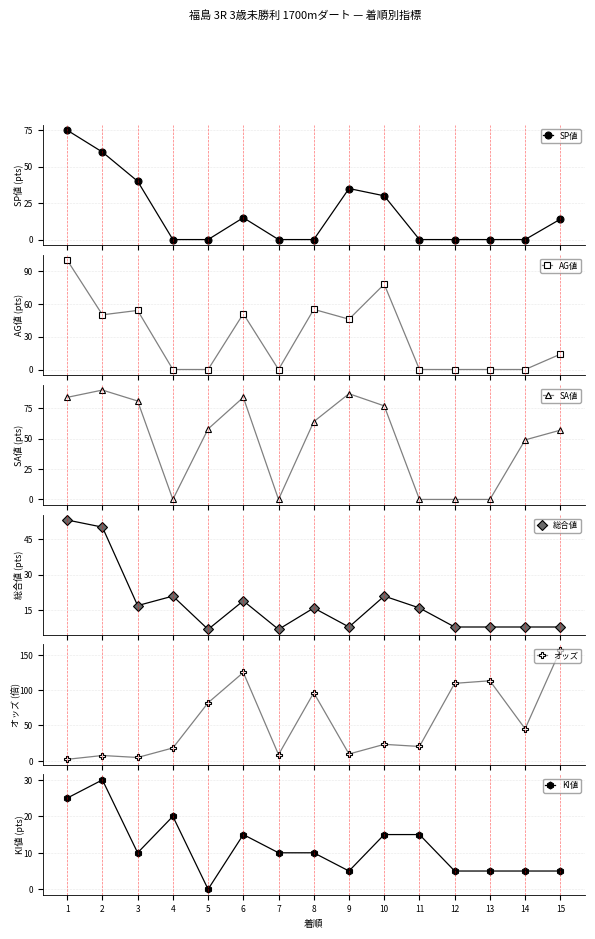

Rank the series at 12 from highest to lowest value.

オッズ, 総合値, KI値, SP値, AG値, SA値